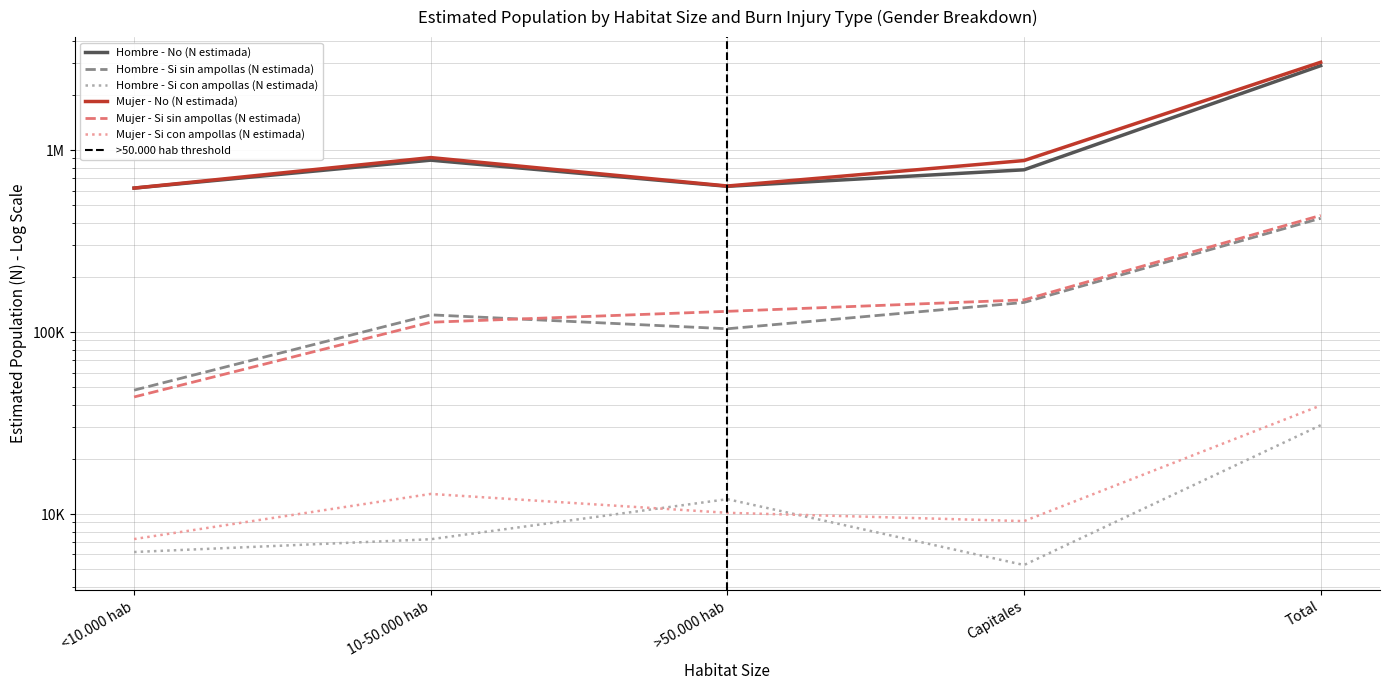

What is the approximate value of Hombre - Si con ampollas (N estimada) at >50.000 hab, to the nearest 10?

12080